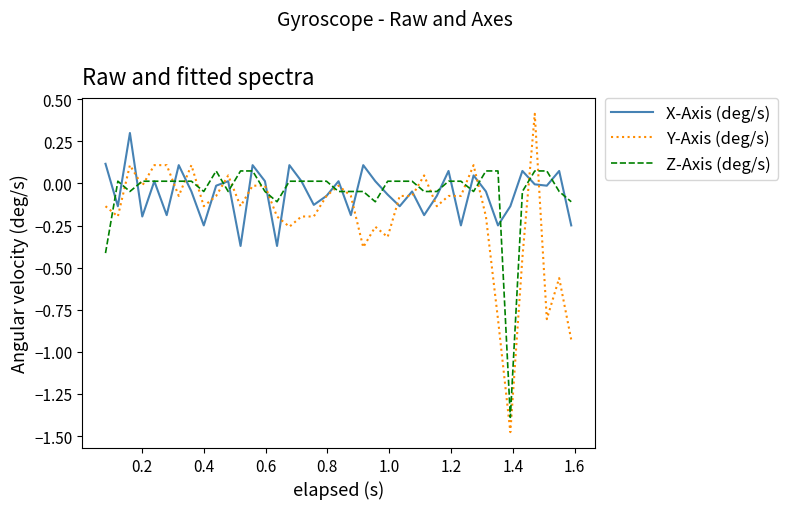

True or false: Z-Axis (deg/s) and Y-Axis (deg/s) intersect in this chart.

True